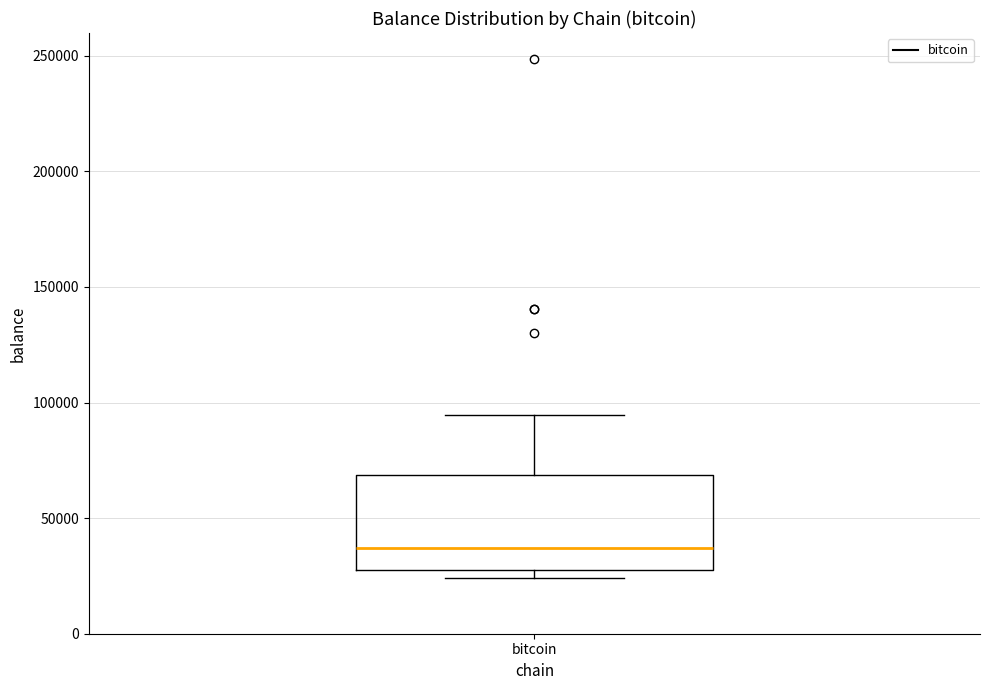

Where does the upper whisker of the box for bitcoin end on the y-axis? The values are not printed on the chart, so give them approximately, as read against the axis.

95000